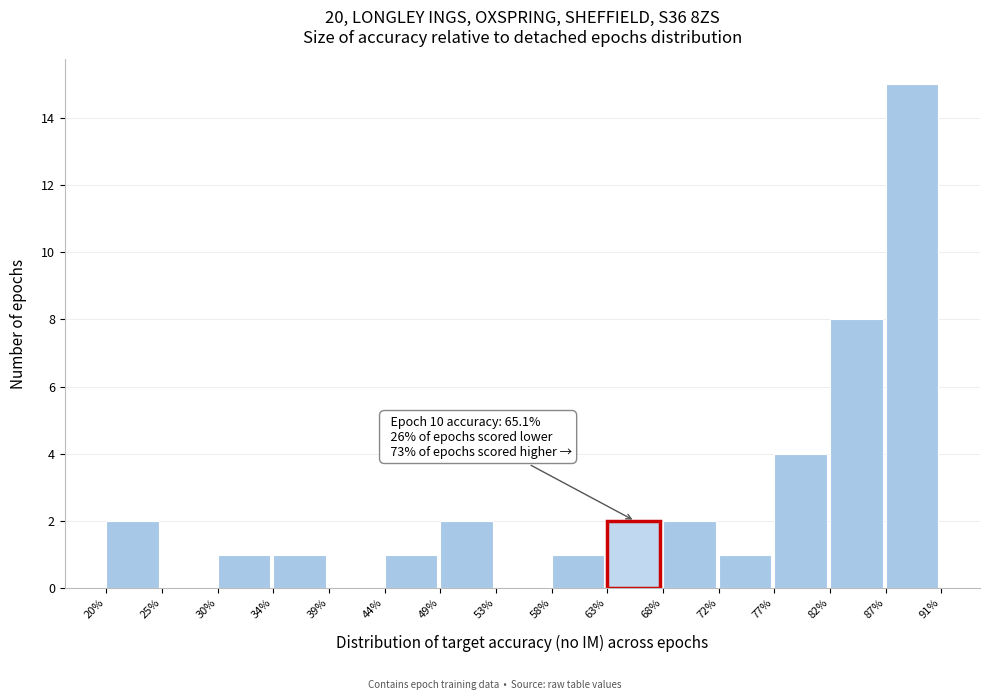

Which range on the x-axis has the tallest bar?

87% to 91%